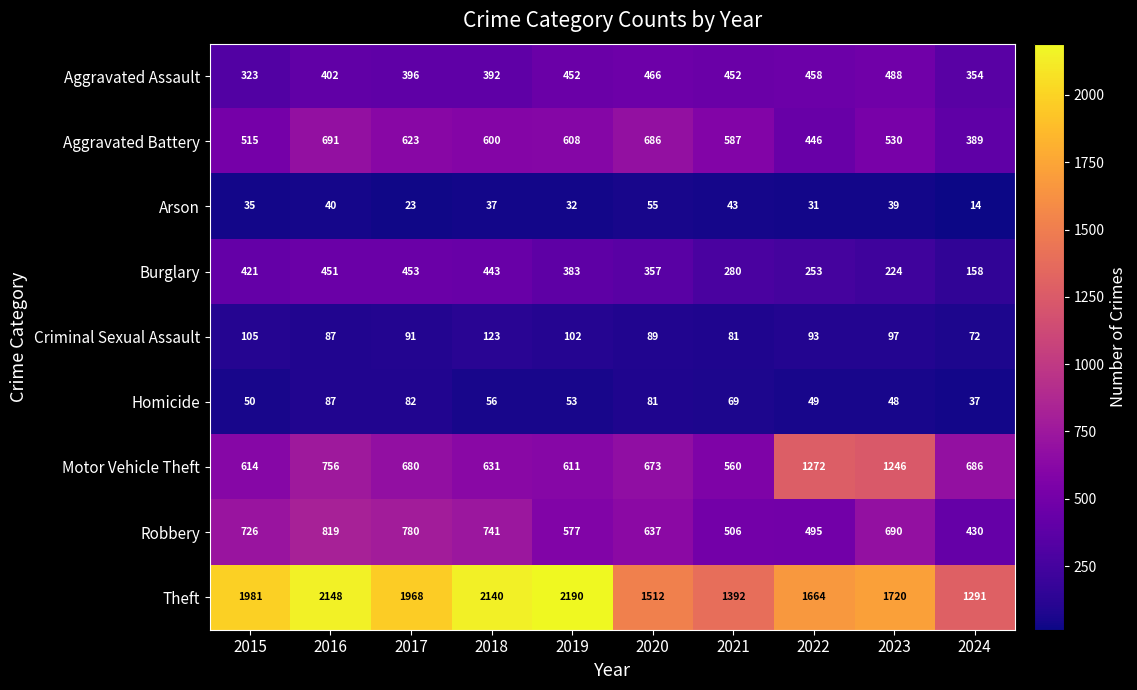

Between 2020 and 2021, which series saw the biggest shift?

Robbery